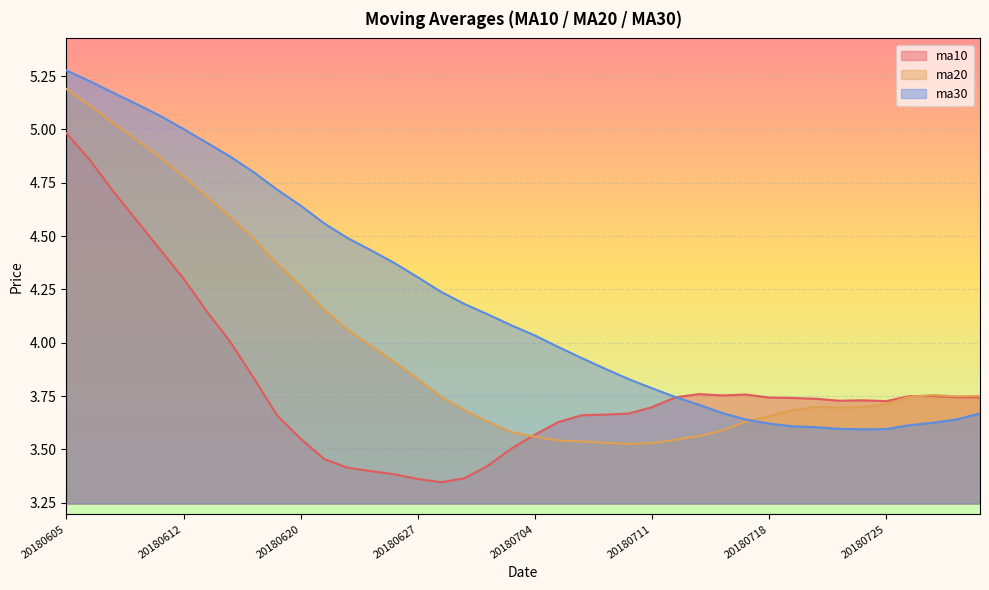

How many intersections are there between ma30 and ma20?

1